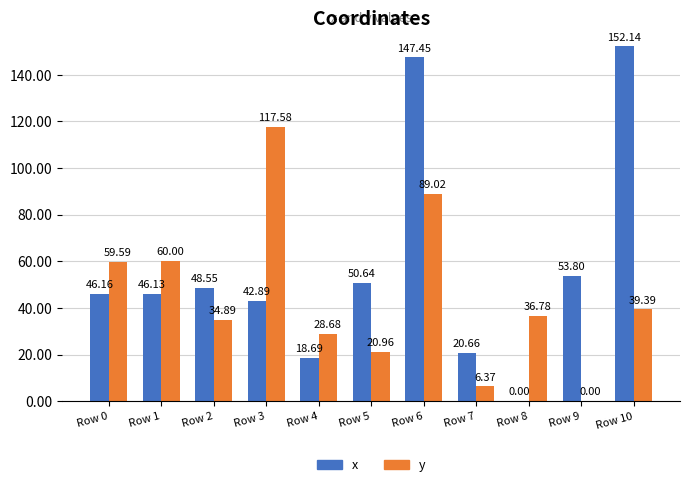

Which series has the largest total across all categories?

x